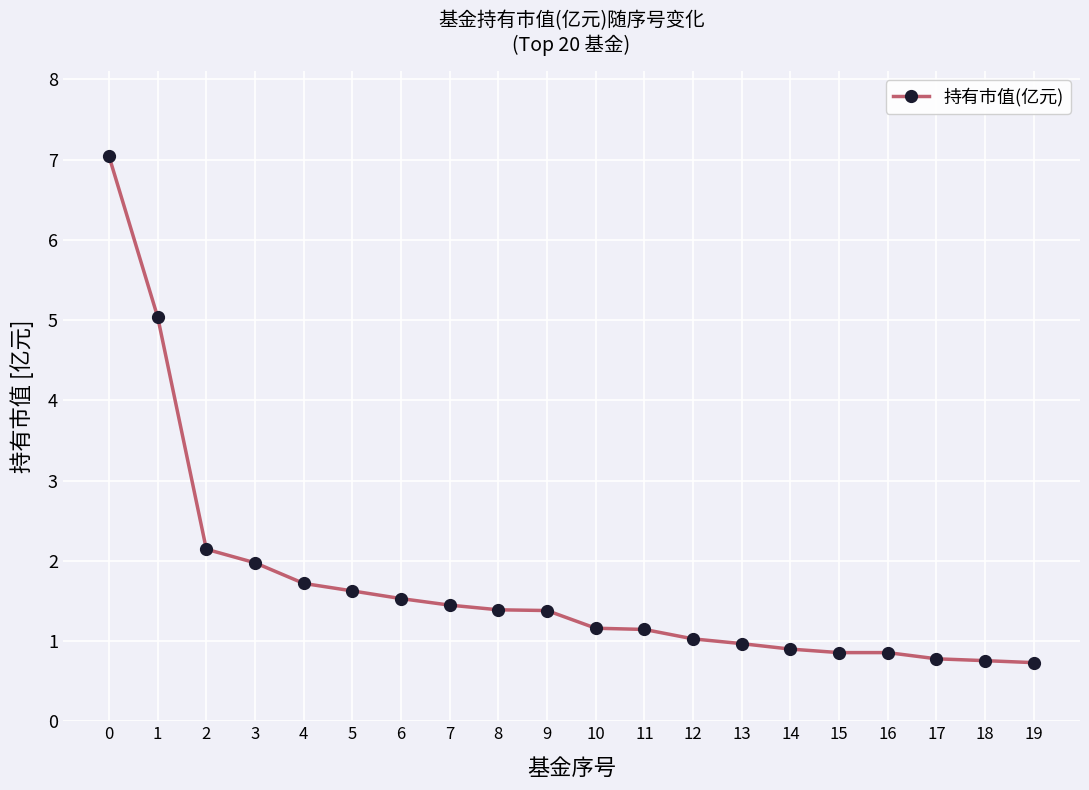

Count the number of data series in this chart.

1